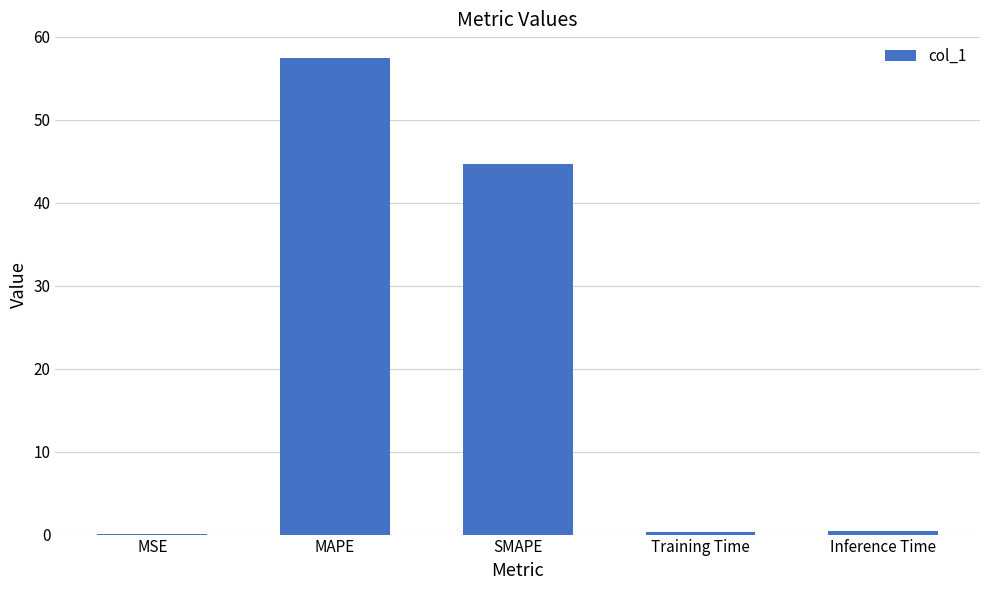

What is the change in value from MAPE to SMAPE?

-12.8